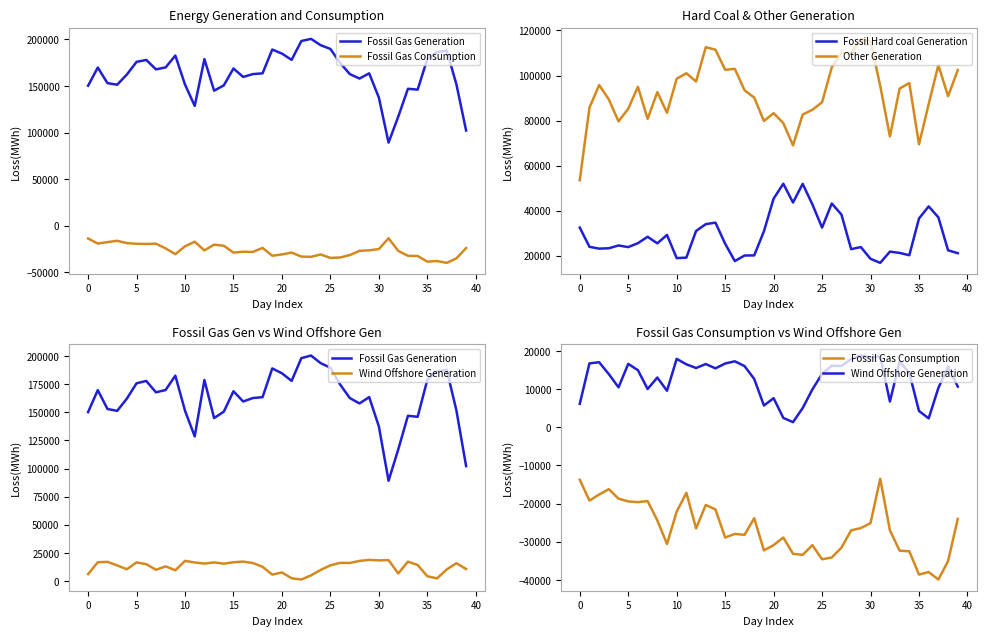

What is the difference between the second highest and second lowest values in the Wind Offshore Generation series?

16277.5